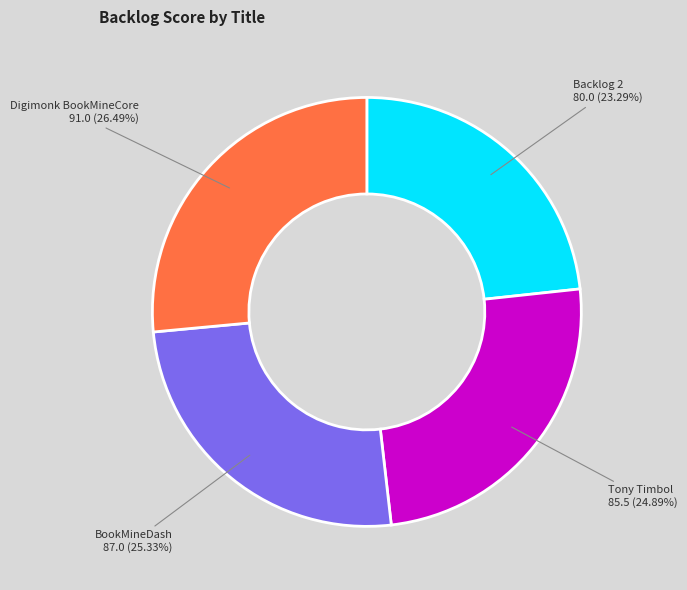

Does any single category account for the majority?

No